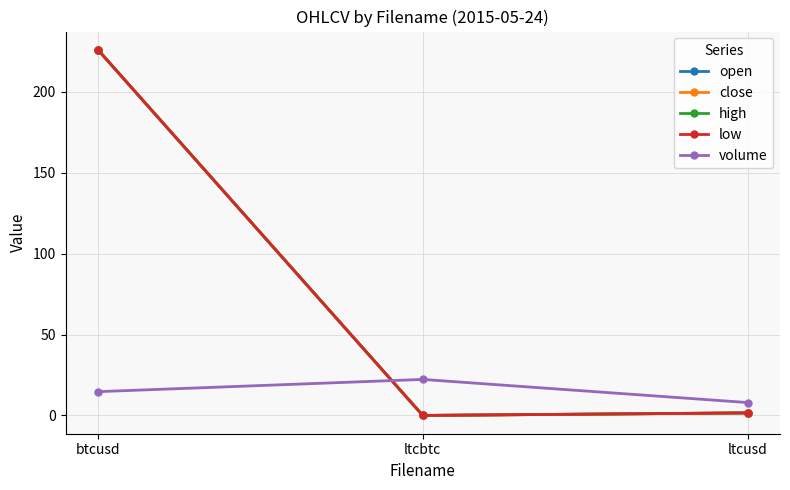

What position from the left is btcusd?

1